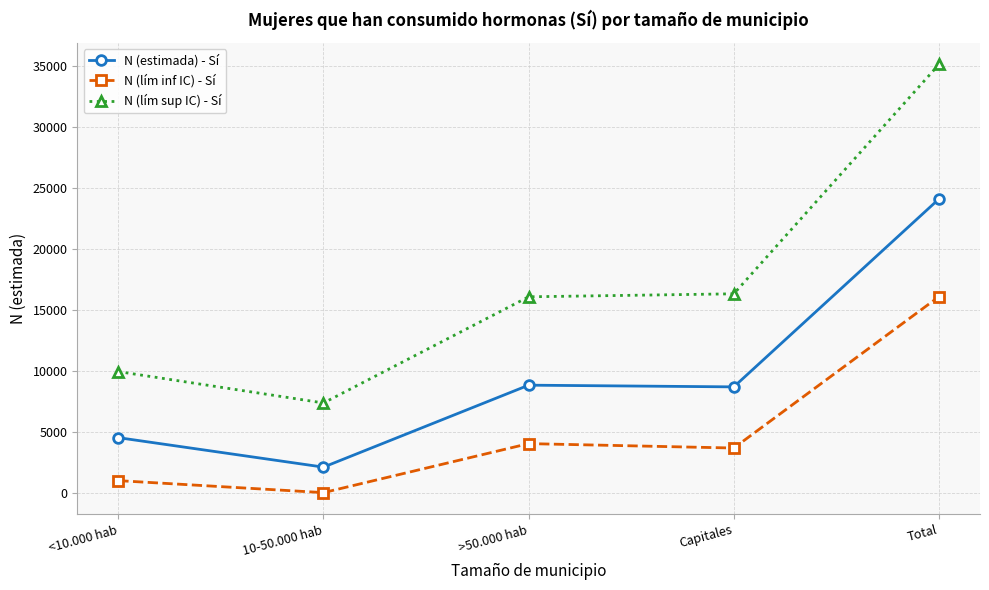

Which label corresponds to the smallest value in the chart?

10-50.000 hab